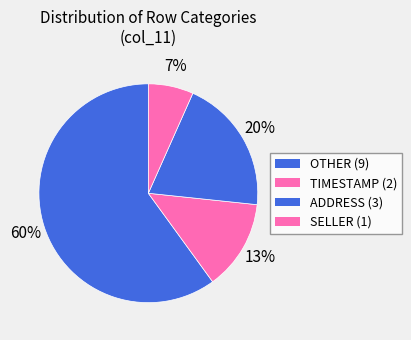

Is it true that OTHER is 32% of the pie?

False